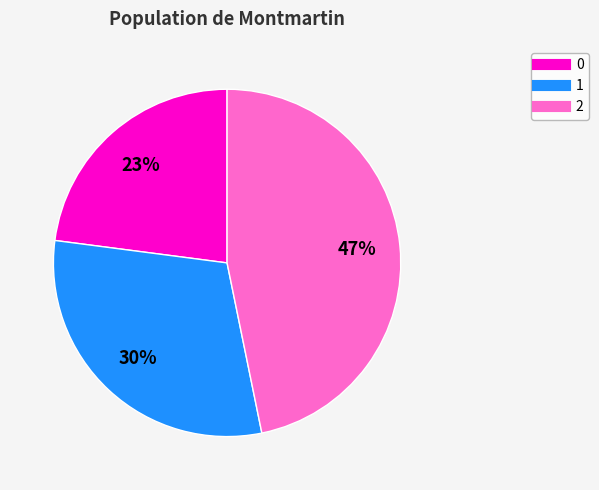

Rank the categories by value from highest to lowest.

2, 1, 0